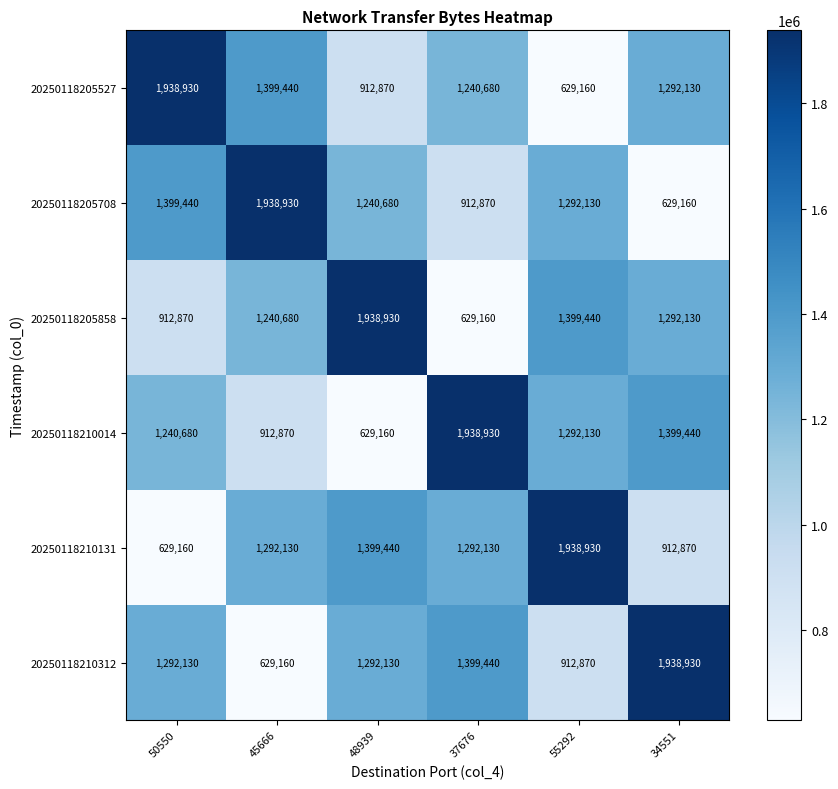

What is the maximum value for 20250118210131?

1938930